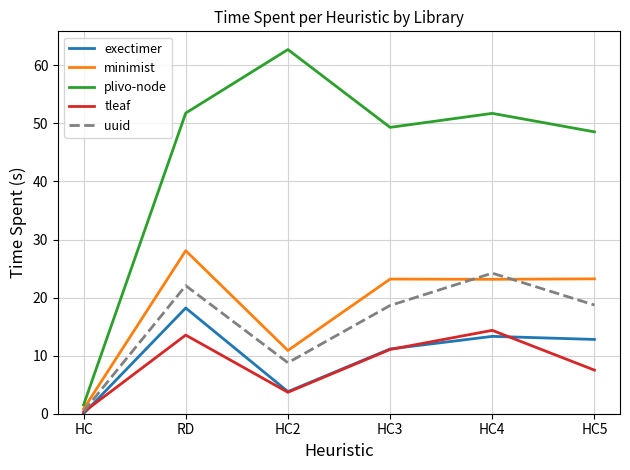

At which label does uuid reach its minimum?

HC